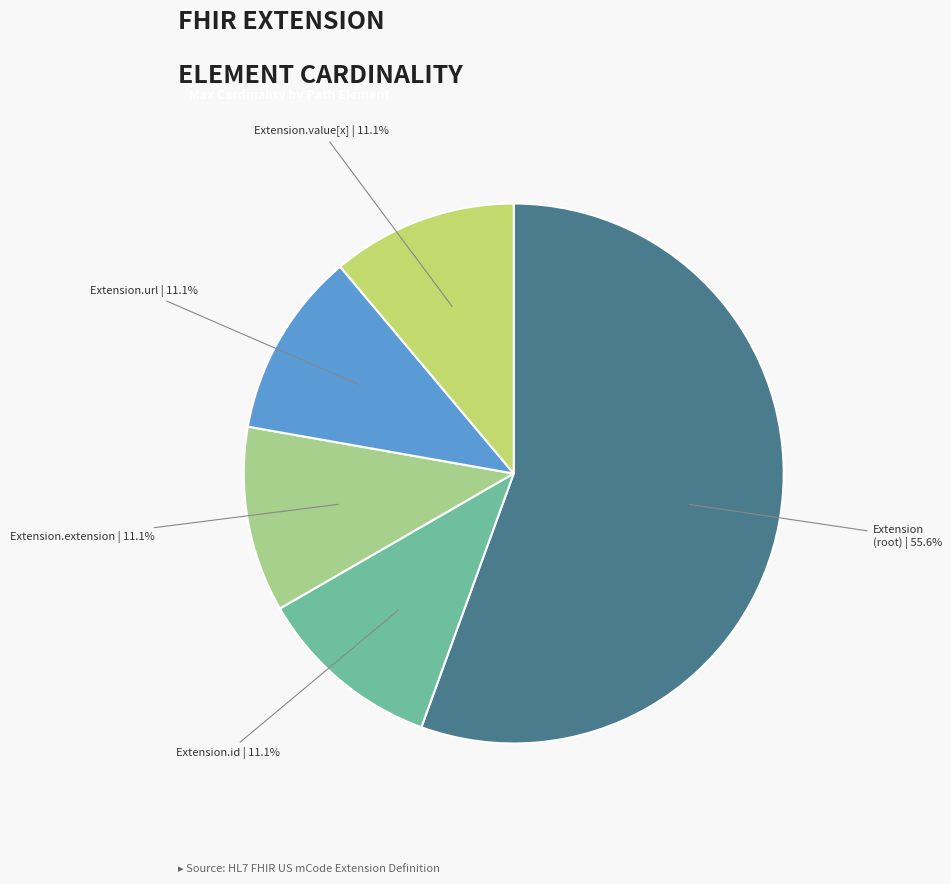

Is there a majority slice in this chart?

Yes